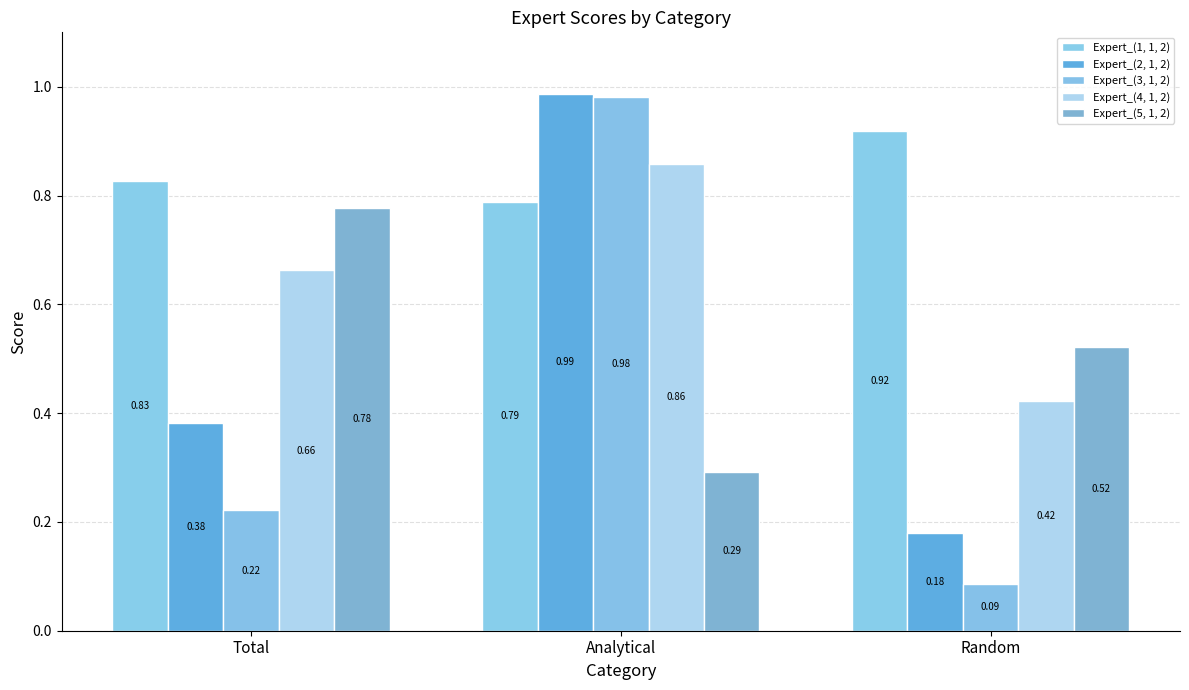

What is the approximate value of Expert_(2, 1, 2) at Random?

0.2